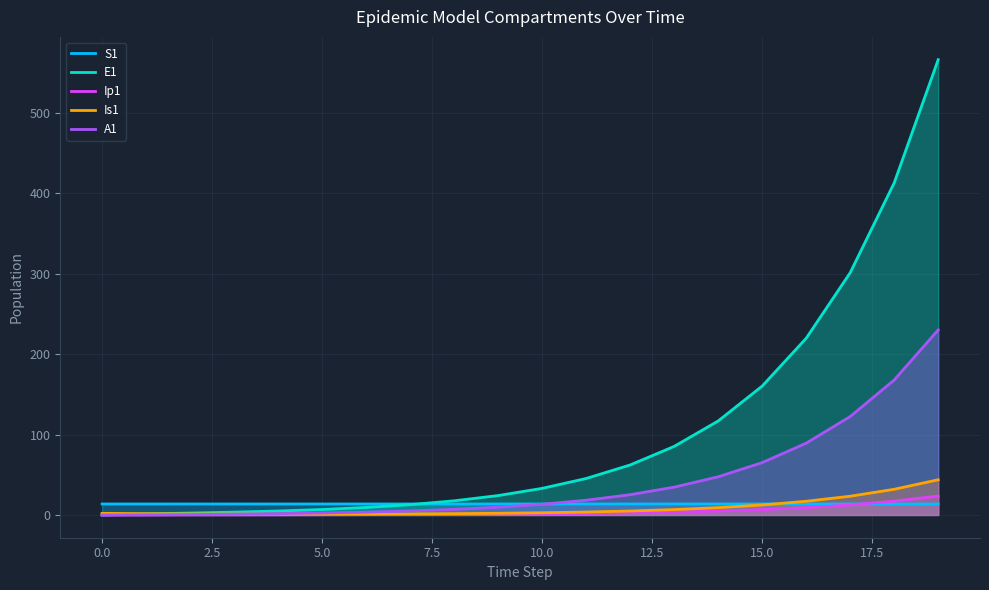

Which series has the largest range (max minus min)?

E1